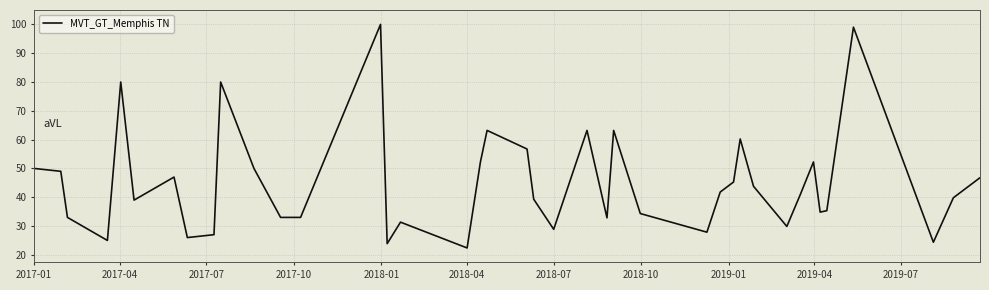

What is the greatest value displayed?

100.0